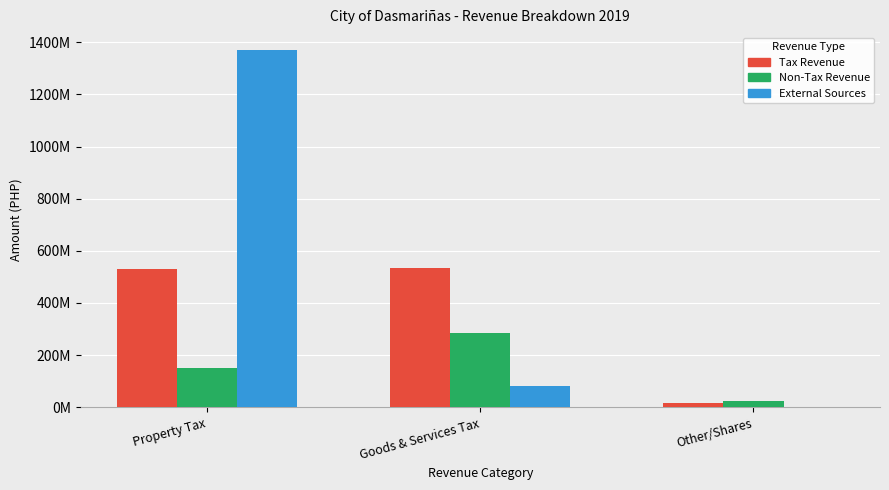

Between Property Tax and Goods & Services Tax, which is larger?

Goods & Services Tax